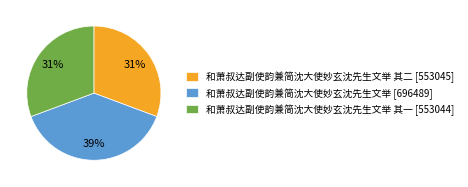

Between 和萧叔达副使韵兼简沈大使妙玄沈先生文举 其二 [553045] and 和萧叔达副使韵兼简沈大使妙玄沈先生文举 [696489], which is larger?

和萧叔达副使韵兼简沈大使妙玄沈先生文举 [696489]